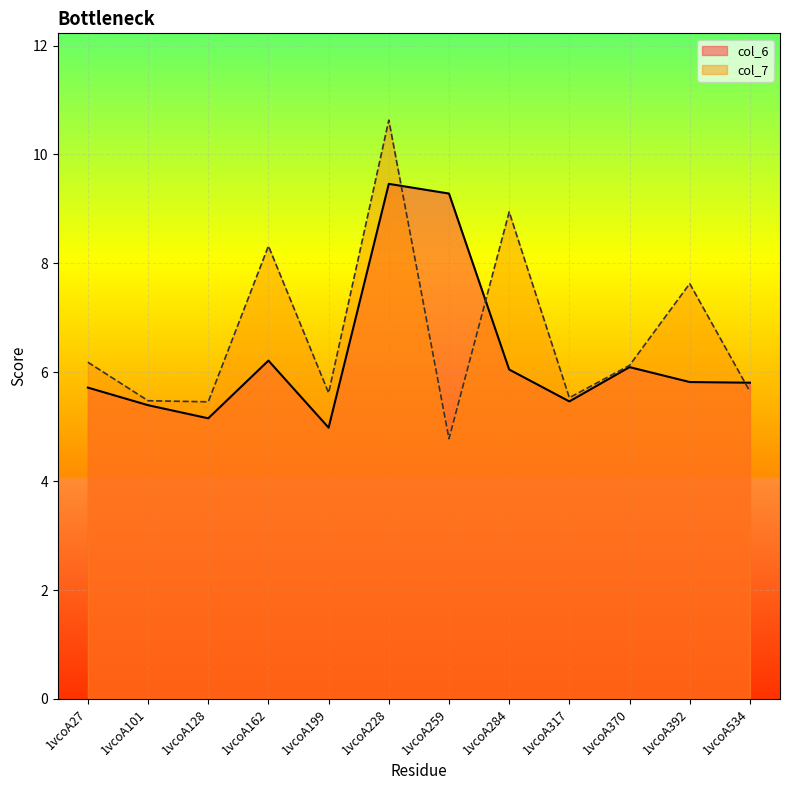

Where is the first local maximum for col_7?

1vcoA162